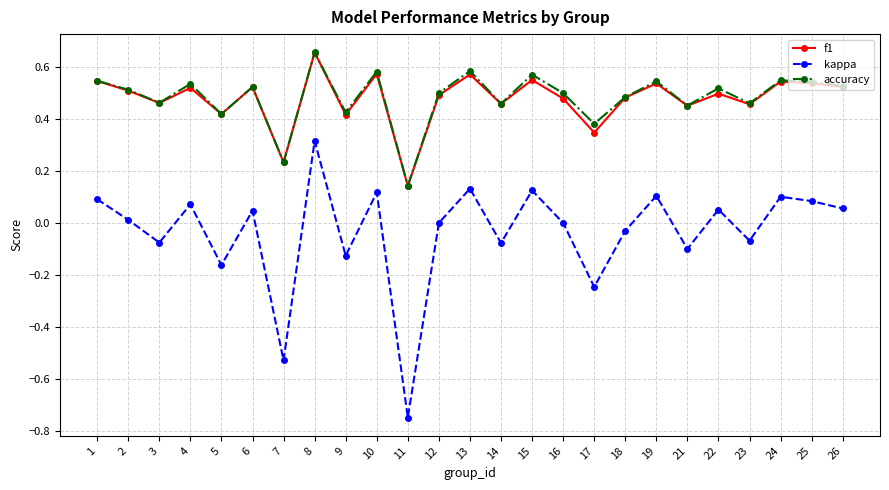

Does the chart display data point markers on the line(s)?

Yes